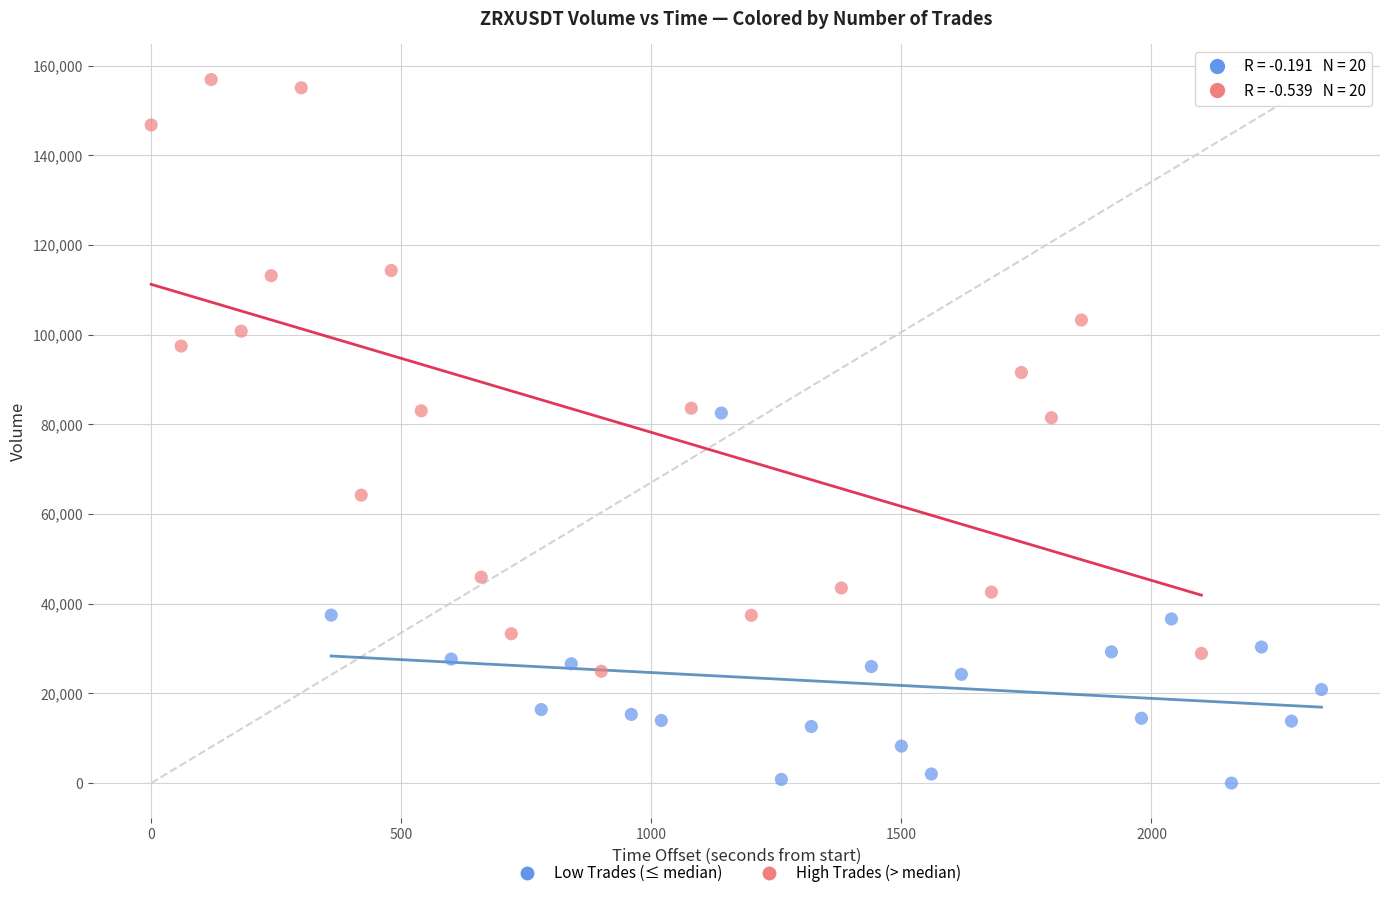

Which series has the widest spread of Y values?

High Trades (> median)